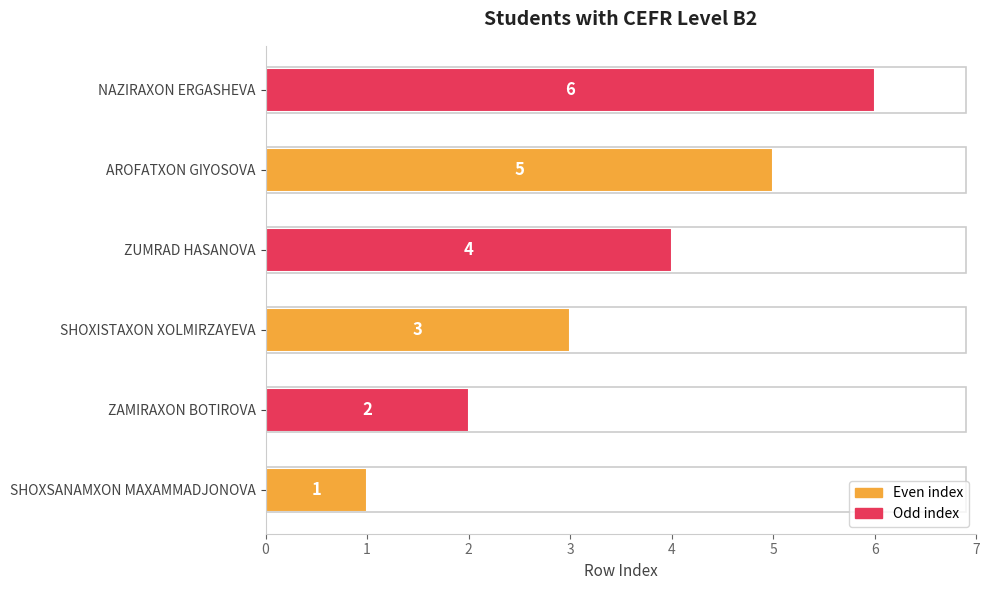

List the labels in order of value, smallest first.

SHOXSANAMXON MAXAMMADJONOVA, ZAMIRAXON BOTIROVA, SHOXISTAXON XOLMIRZAYEVA, ZUMRAD HASANOVA, AROFATXON GIYOSOVA, NAZIRAXON ERGASHEVA